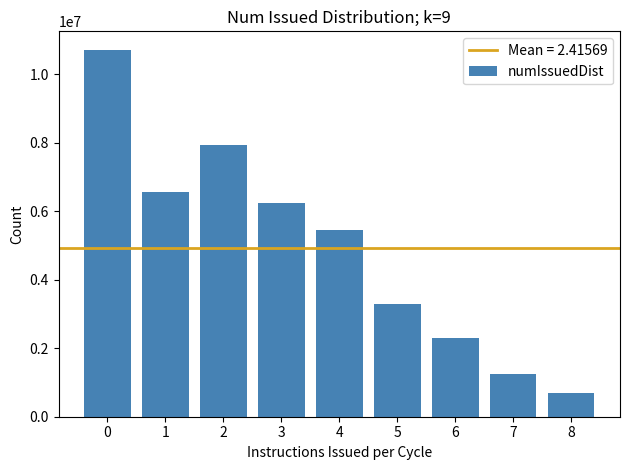

Reading left to right, list all the values displayed in this chart.

0=10717668	1=6564868	2=7923652	3=6238589	4=5443767	5=3278460	6=2299551	7=1240667	8=681519